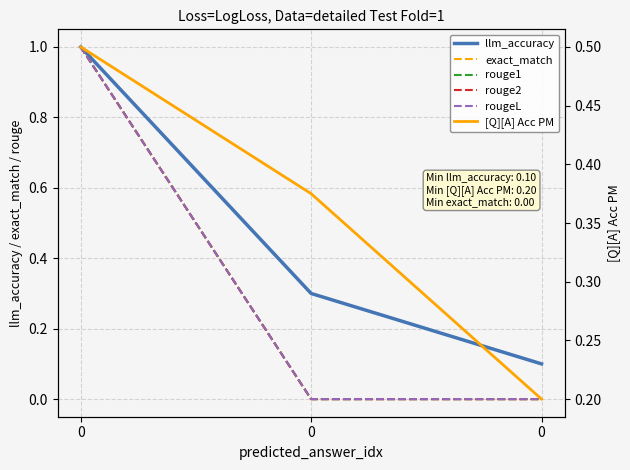

What is the maximum value for exact_match?

1.0